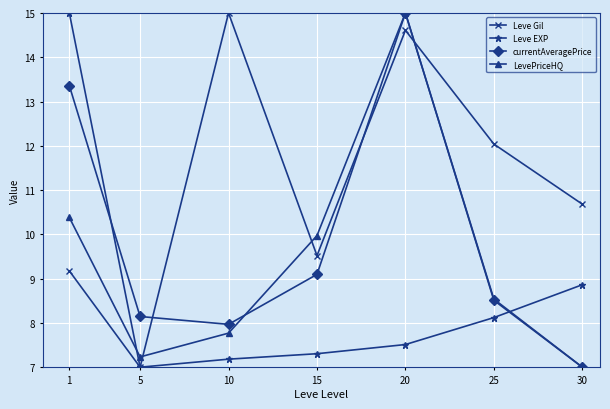

At which label is currentAveragePrice closest to 11?

15